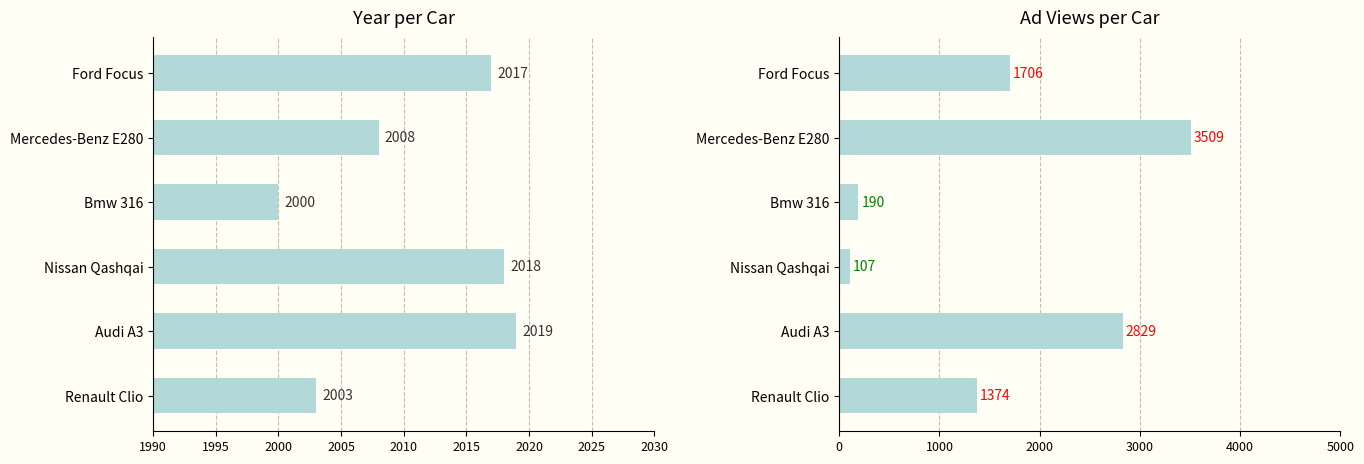

What is the value of the Εμφανίσειςαγγελίας bar at the 1st from the left?

1374